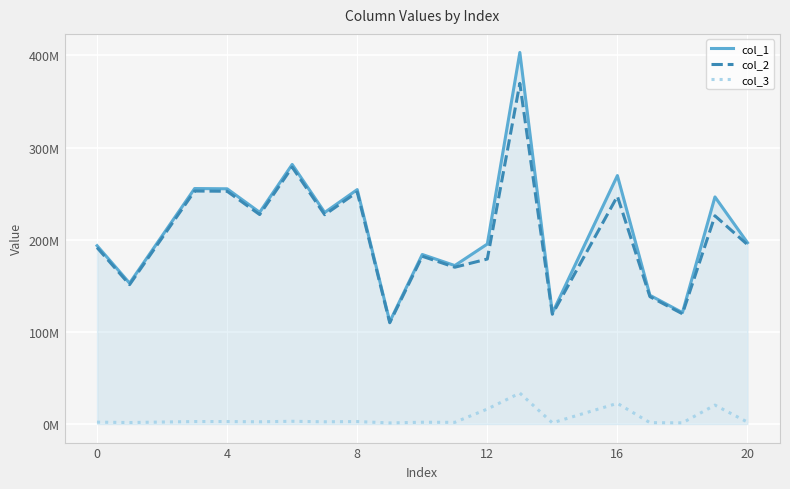

What are all the series names shown in the legend?

col_1, col_2, col_3